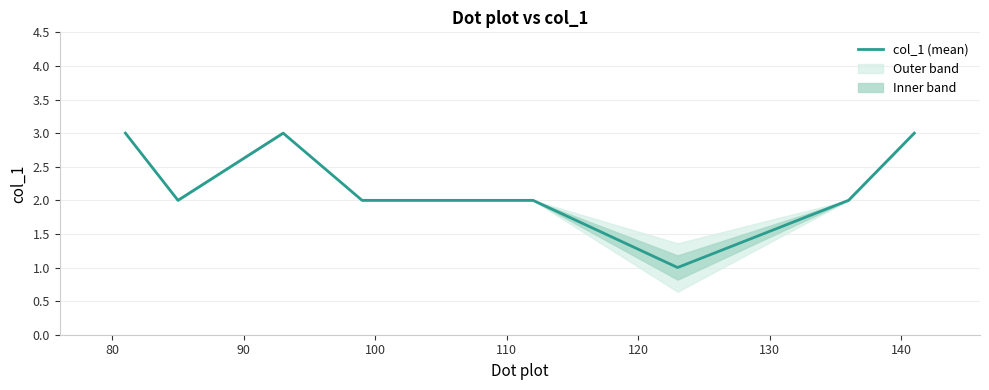

True or false: the data shows 4 at 110.

False